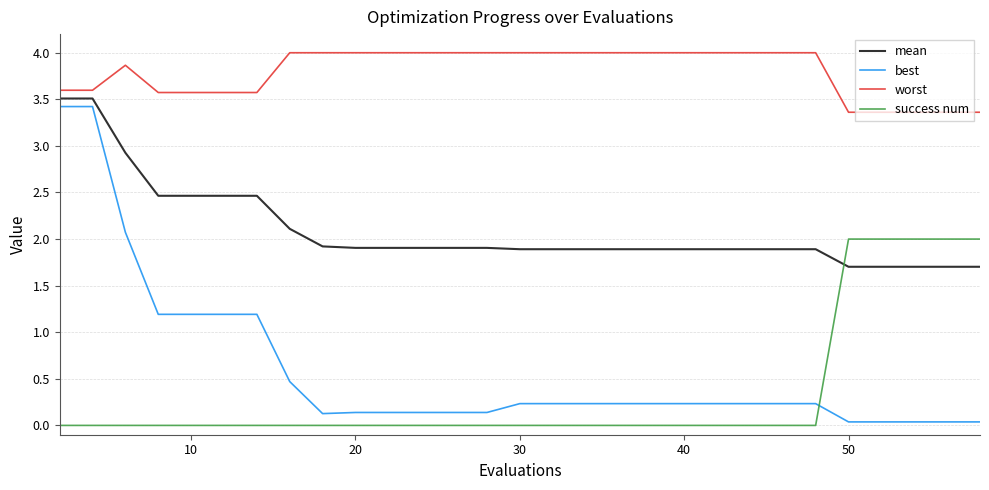

What is the difference between the maximum and minimum values in the success num series?

2.0